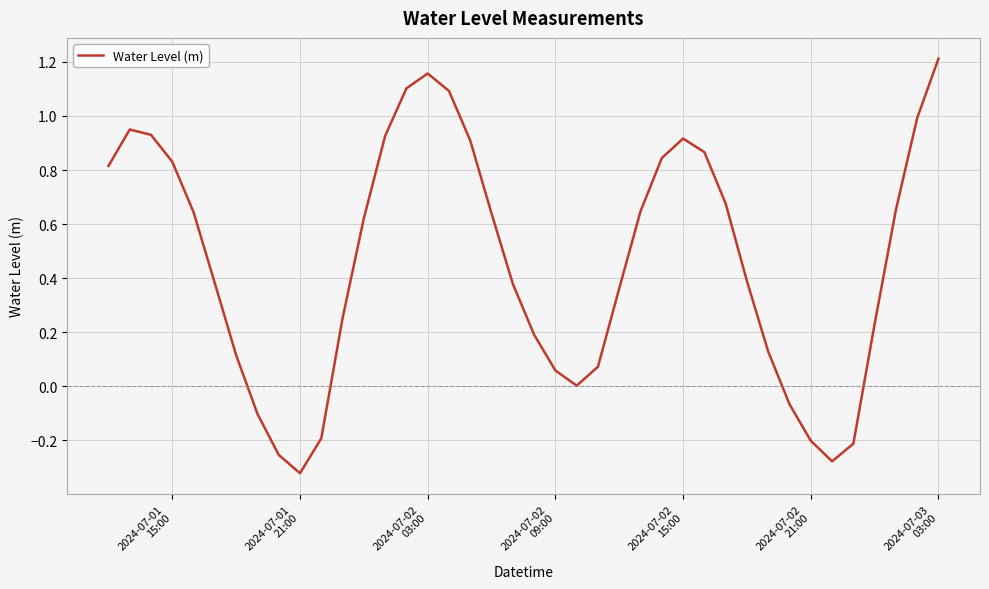

What is the difference between the maximum and minimum values?

1.5